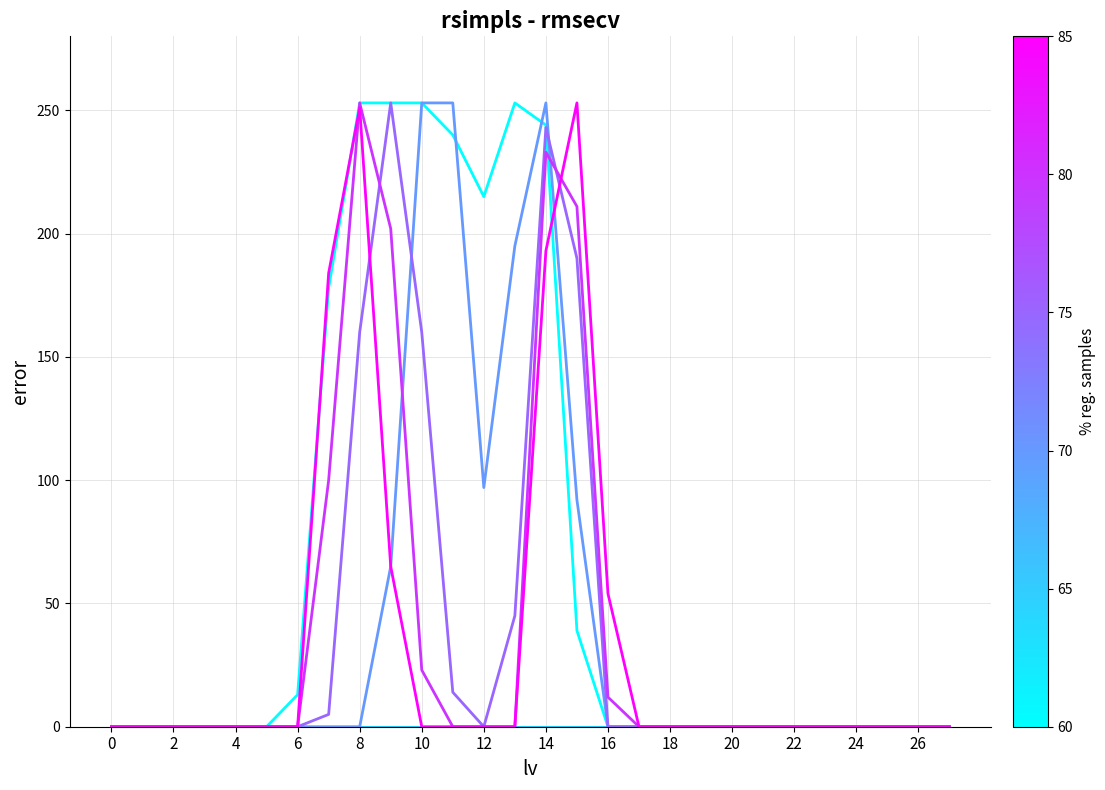

What is the maximum value shown in the chart?

253